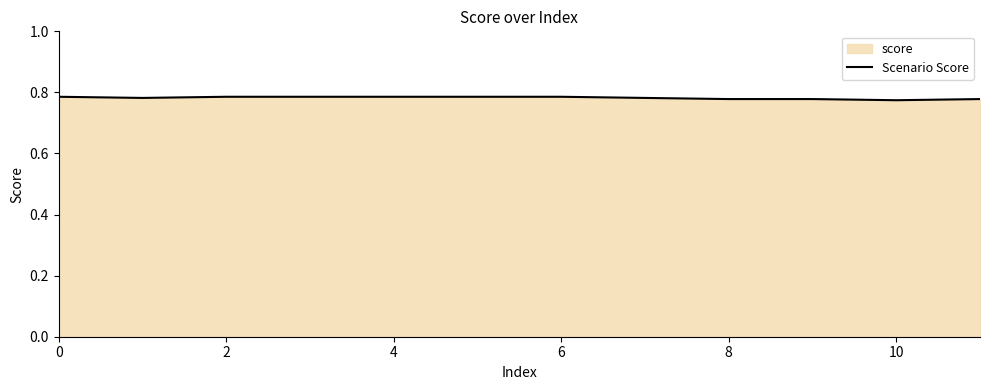

At which category does the chart reach its minimum across all series?

10